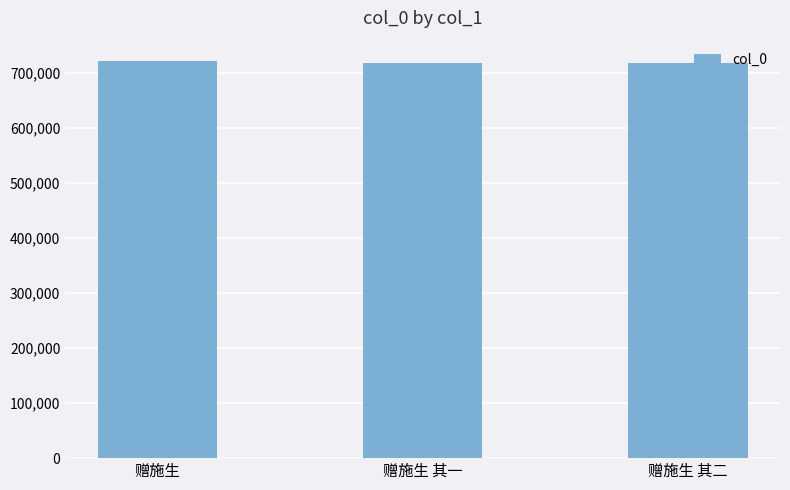

What is the maximum value shown in the chart?

722322